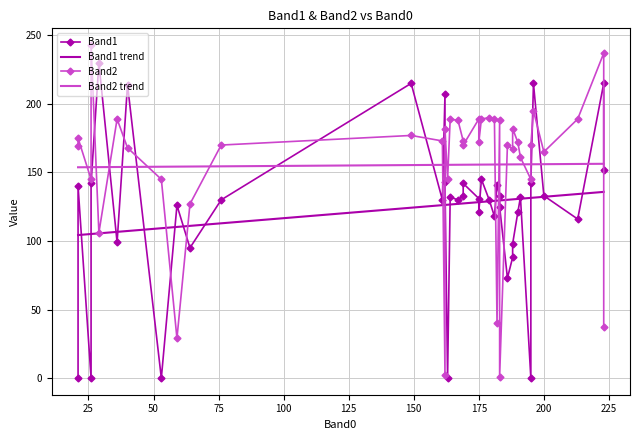

Rank the series by their average value, from highest to lowest.

Band2, Band1